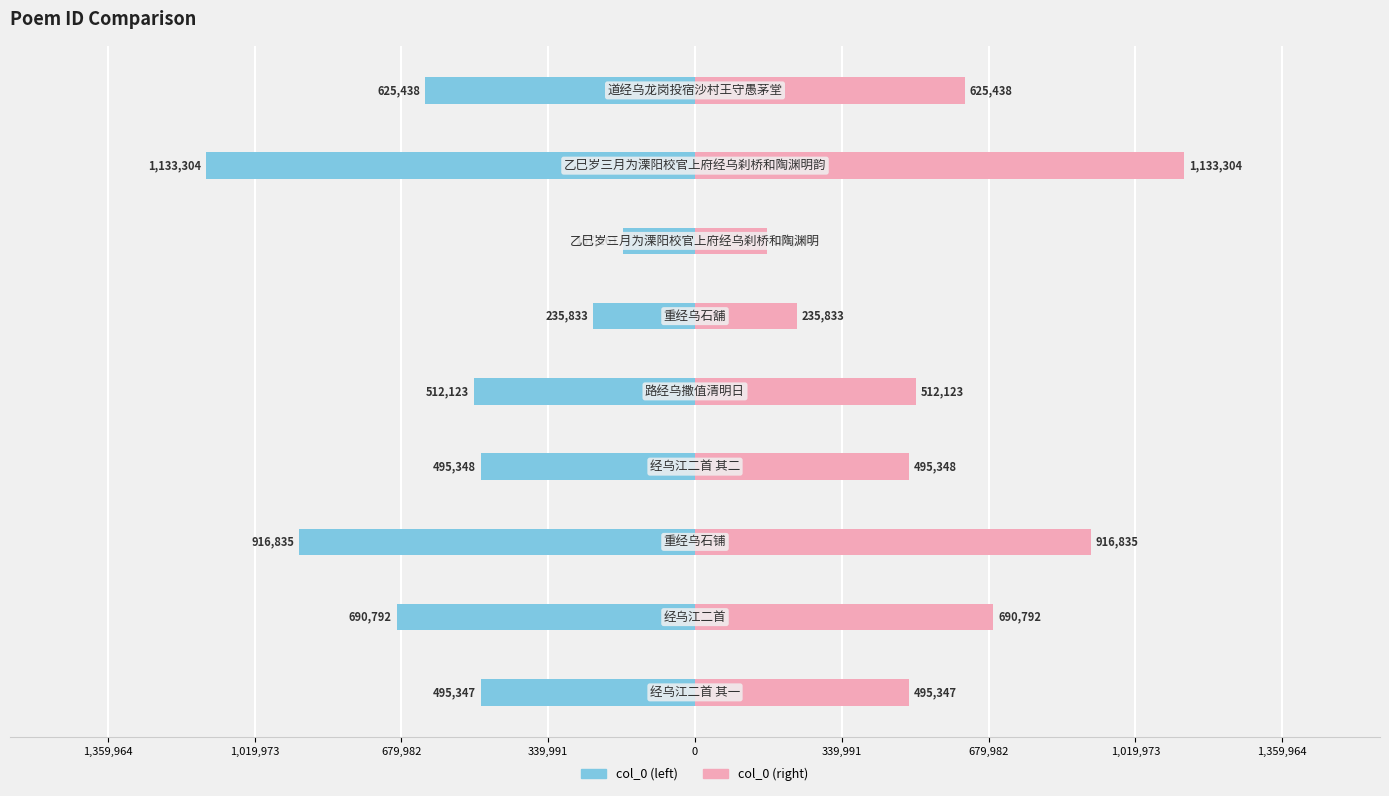

What is the value of the col_0 (right) bar at the 7th from the left?

916835